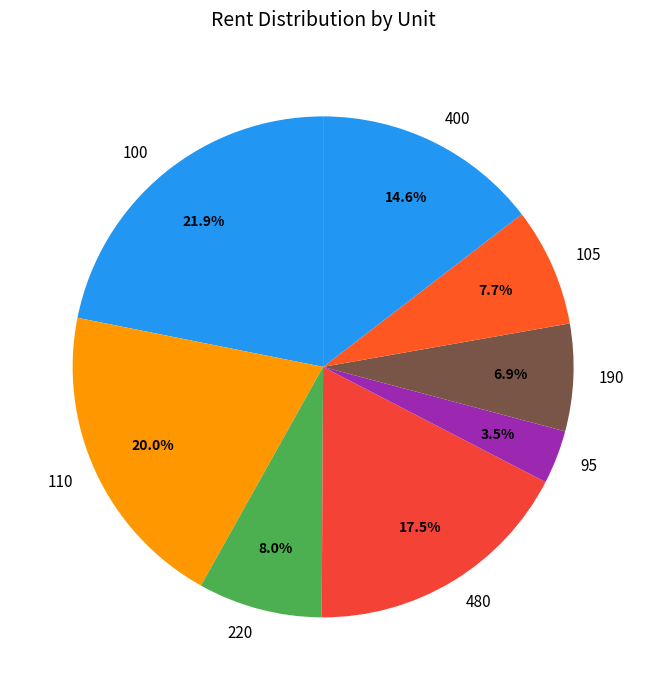

To the nearest percent, what is the difference between the largest and smallest slice percentages?

18%